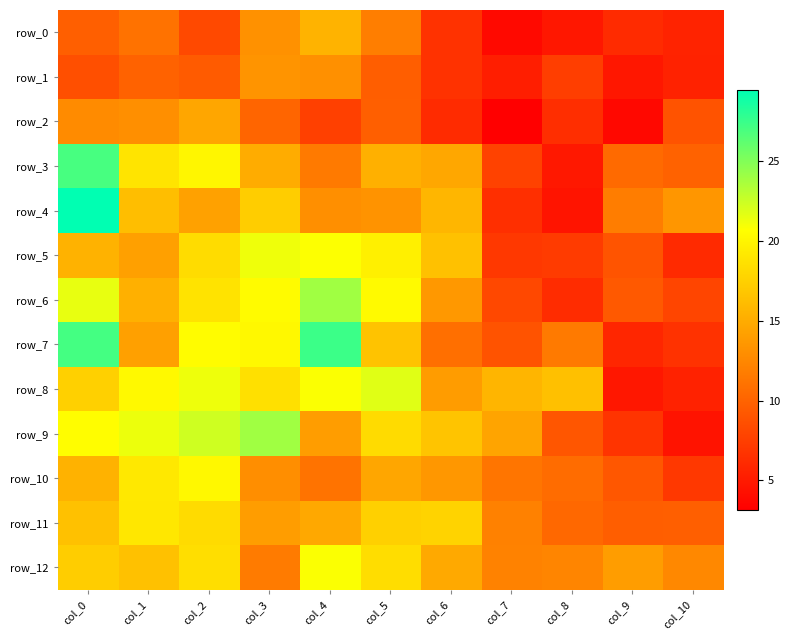

What is the difference between the maximum and second lowest values in the row_11 series?

9.3